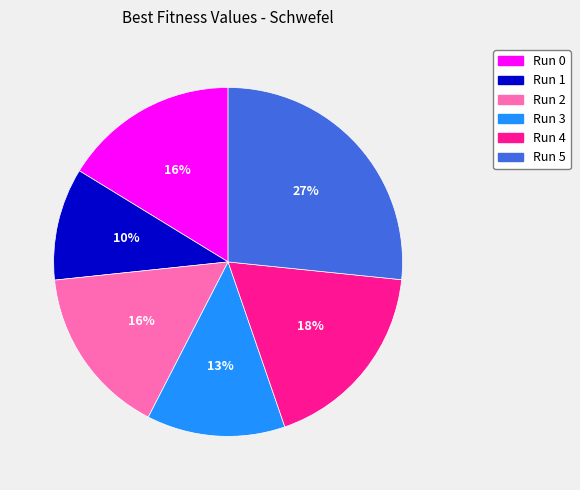

To the nearest percent, what is the average slice percentage?

17%